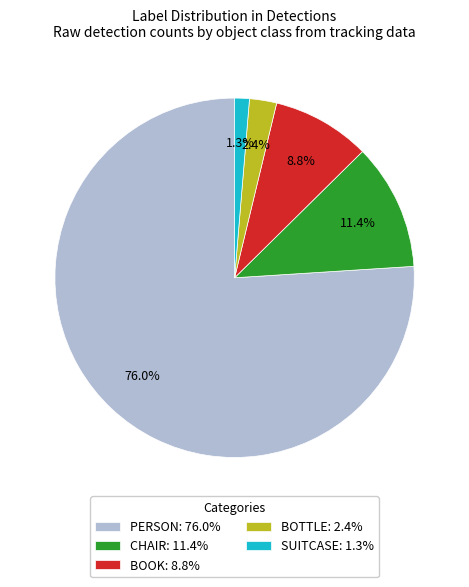

What percentage is NOT represented by CHAIR: 11.4%?

88.6%